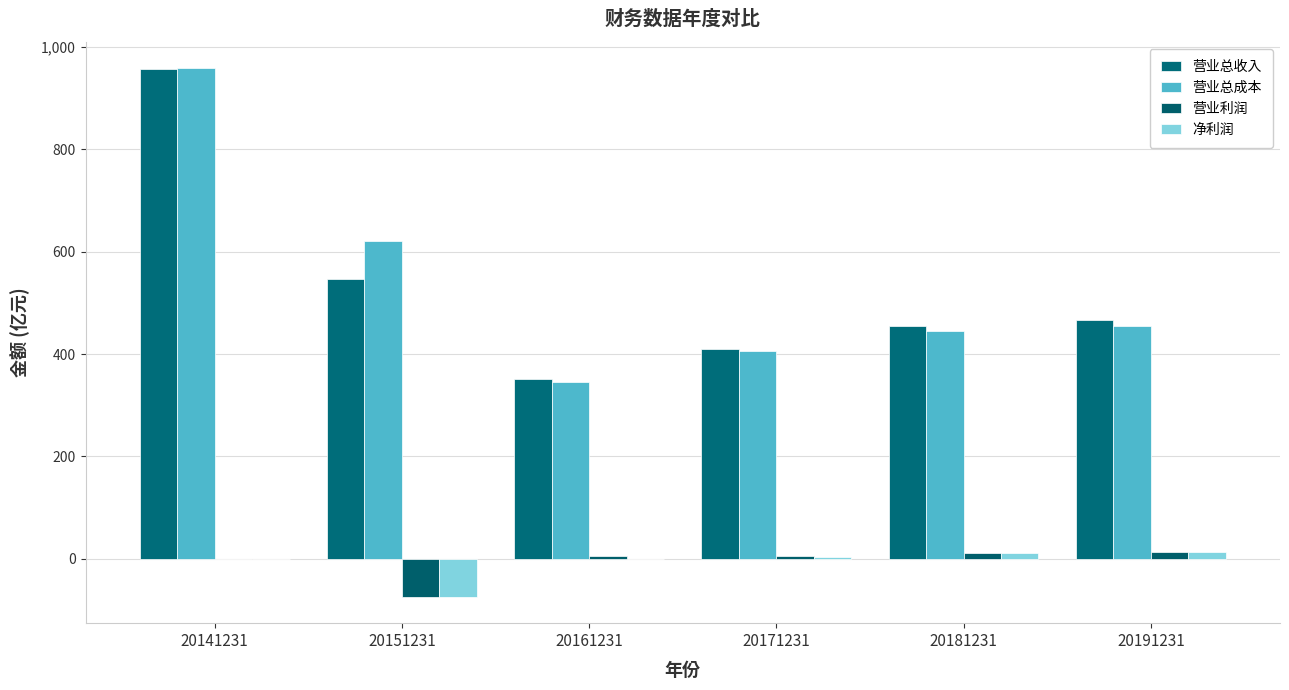

At how many categories does at least one series exceed 260?

6